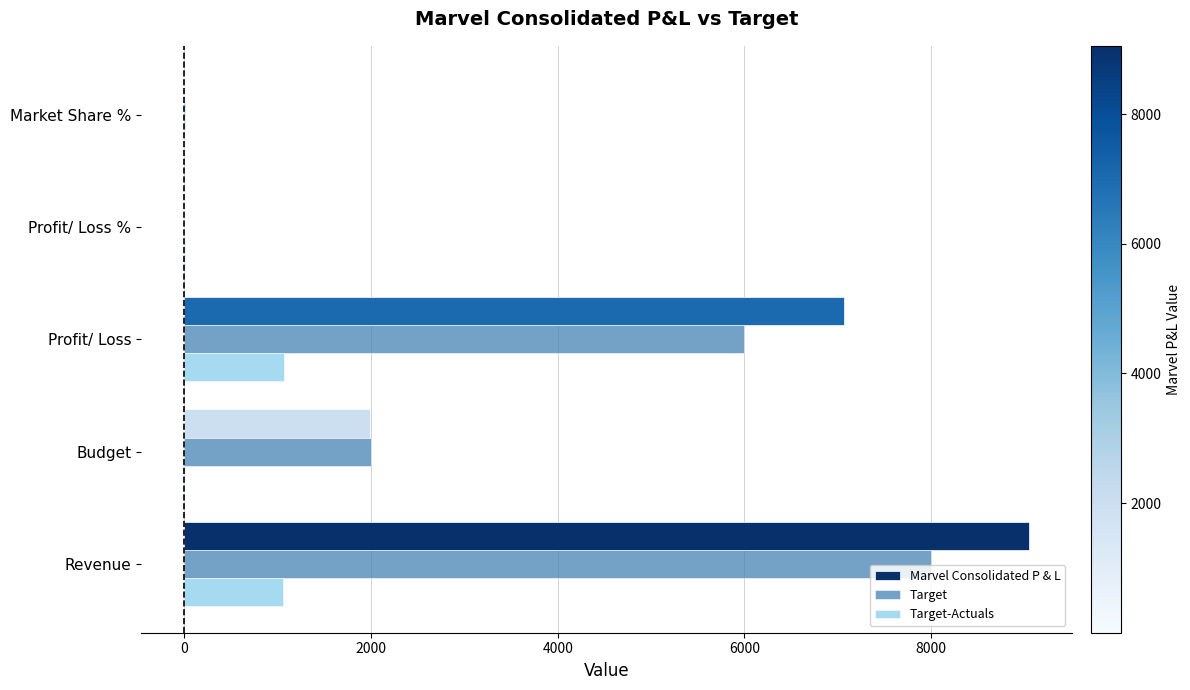

How many distinct data groups are displayed?

3